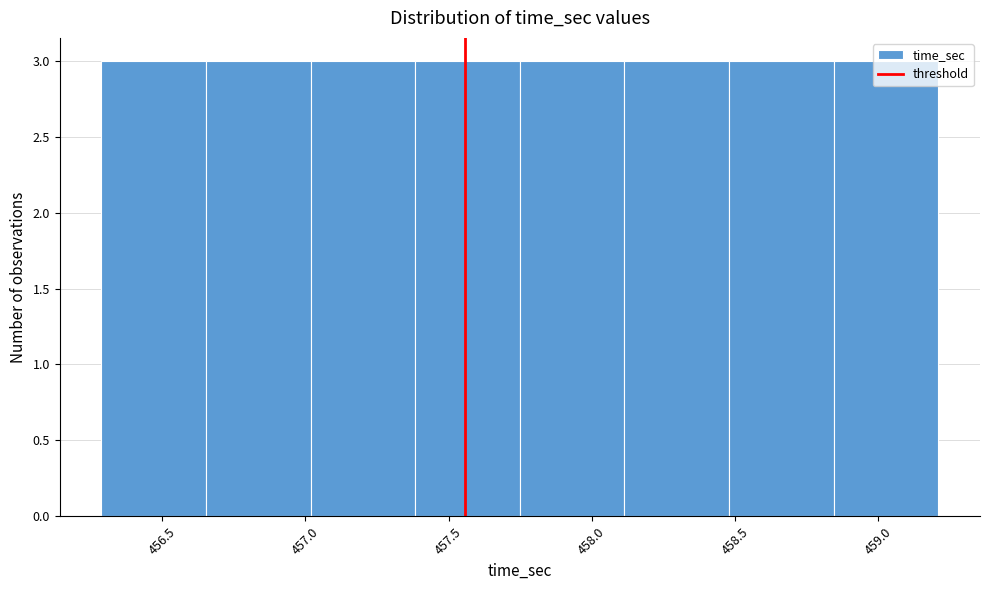

Reading left to right, list every bar in this chart as the range it spans on the x-axis followed by its height. Neither the bar edges nor the heights are printed on the chart, so give them approximately, as read against the axes.

456.30 to 456.65: 3
456.65 to 457.00: 3
457.00 to 457.40: 3
457.40 to 457.75: 3
457.75 to 458.10: 3
458.10 to 458.50: 3
458.50 to 458.85: 3
458.85 to 459.20: 3